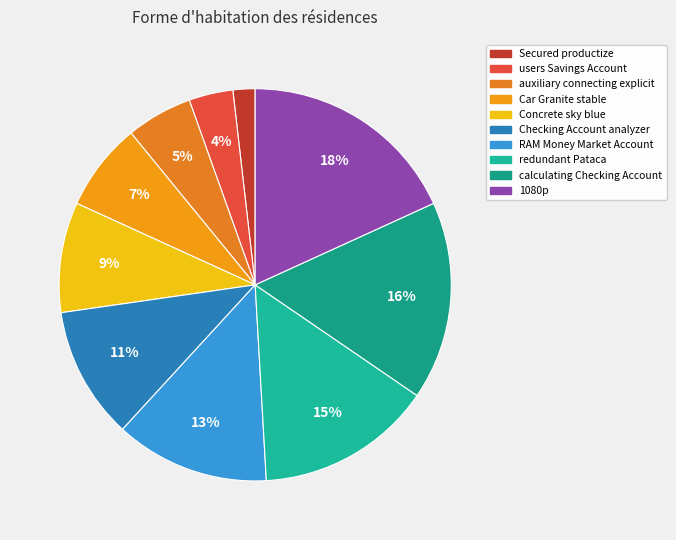

What percentage is the Car Granite stable slice, to the nearest percent?

7%